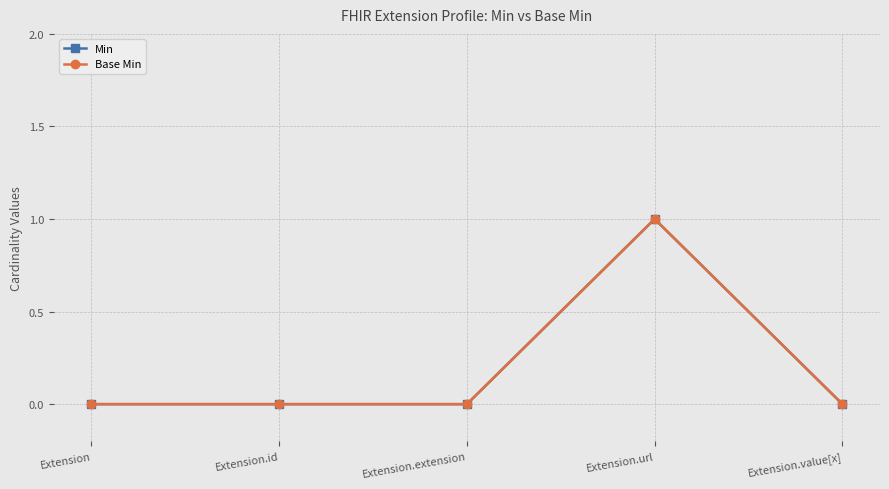

What position from the right is Extension.id?

4